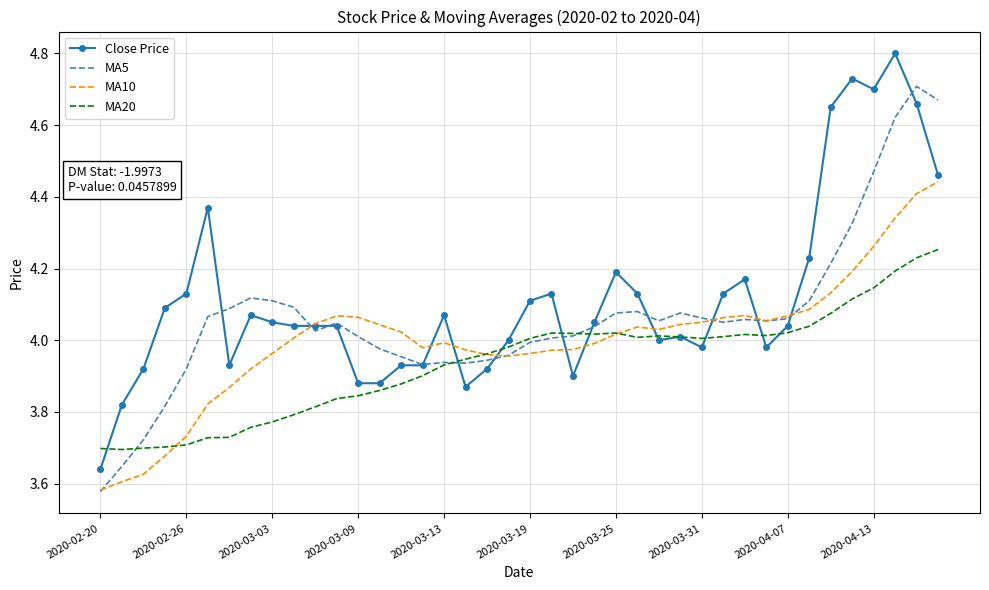

How many categories are shown in the chart?

40